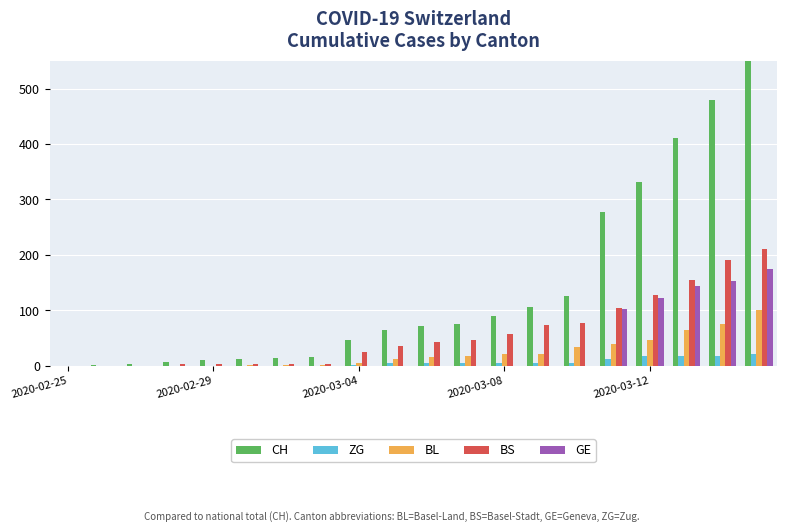

Which series has the largest total across all categories?

CH